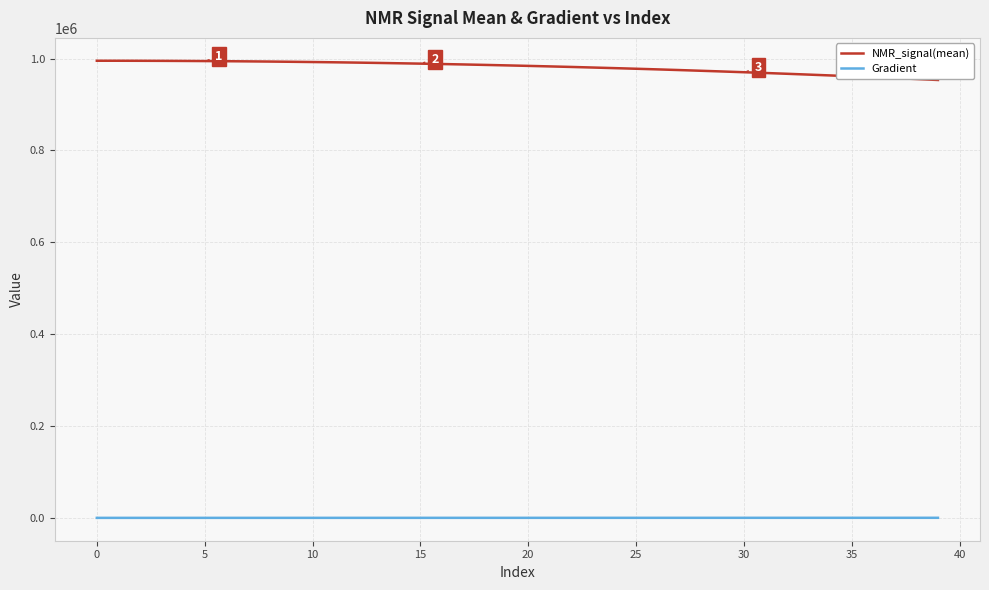

Which series has the widest spread of values?

NMR_signal(mean)